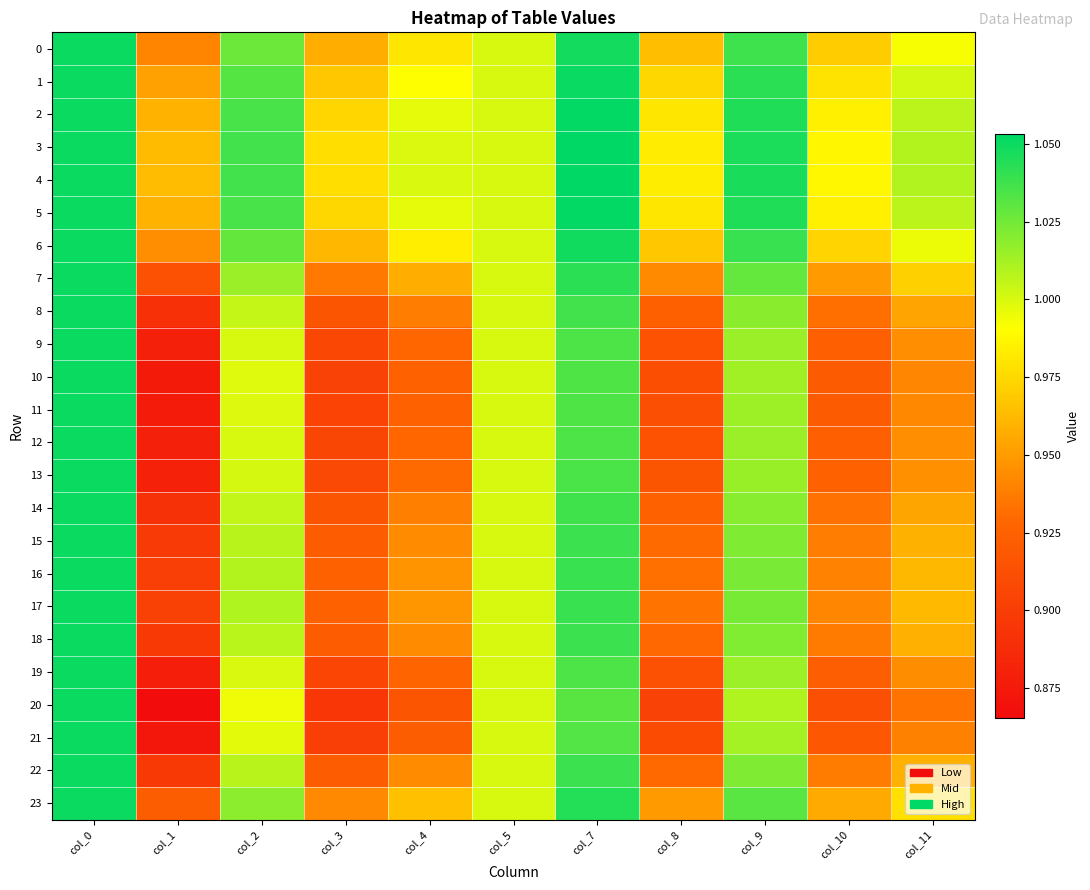

How many series are shown in this chart?

24